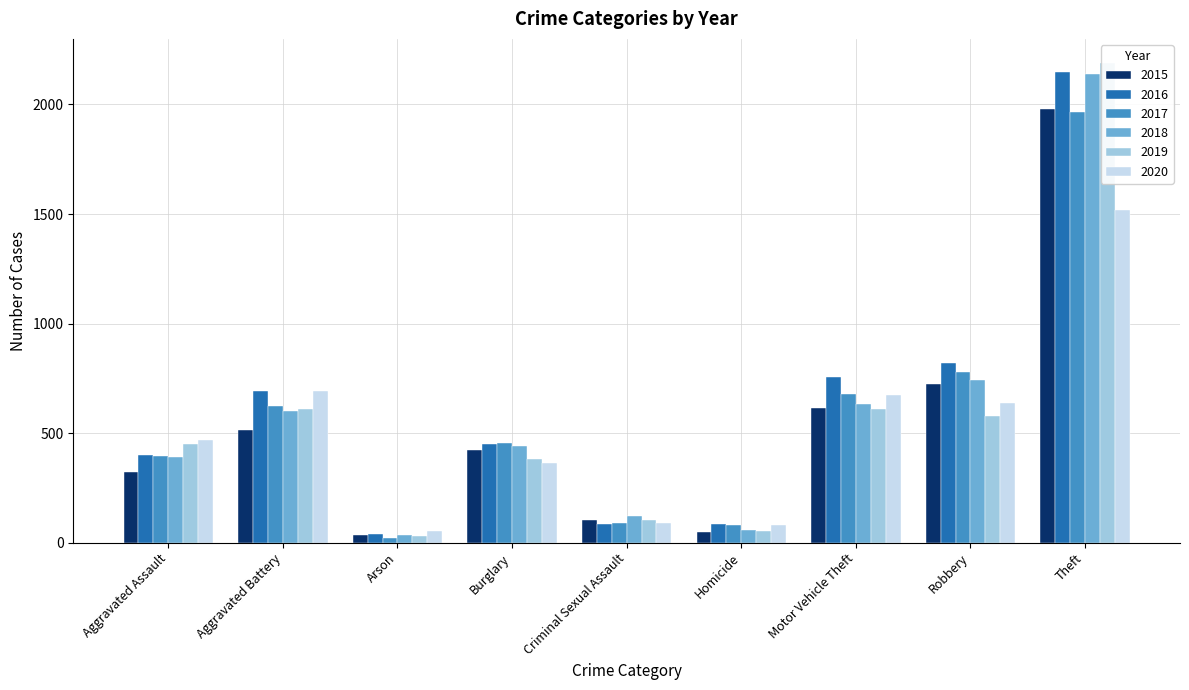

List the series in order of their peak value, highest first.

2019, 2016, 2018, 2015, 2017, 2020